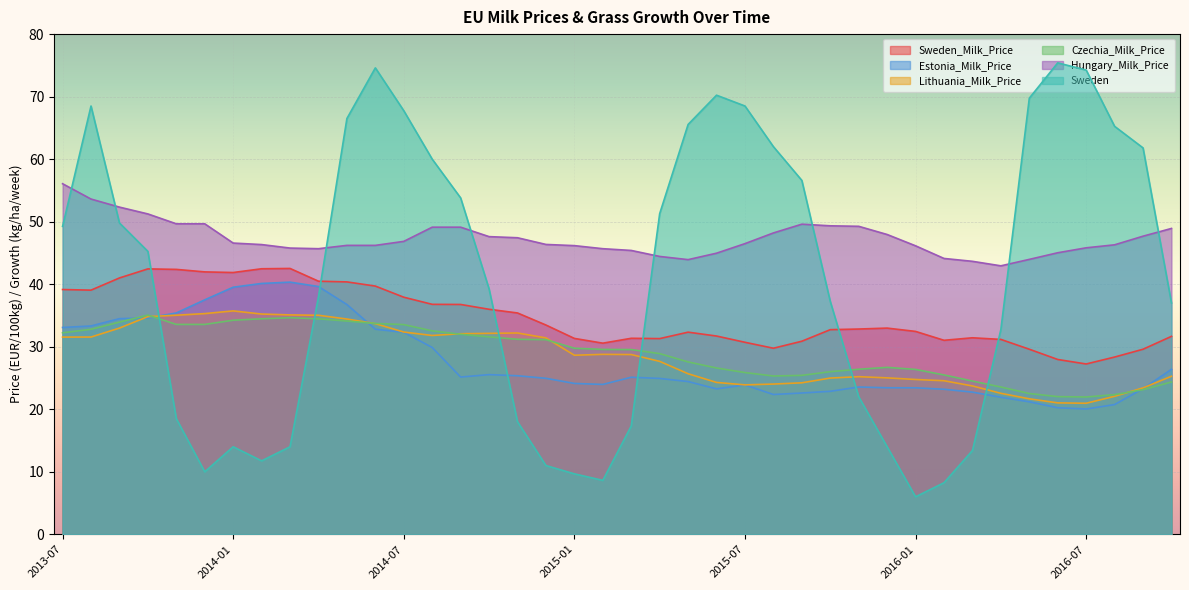

What is the difference between the highest and lowest values at 2016-08?

44.5